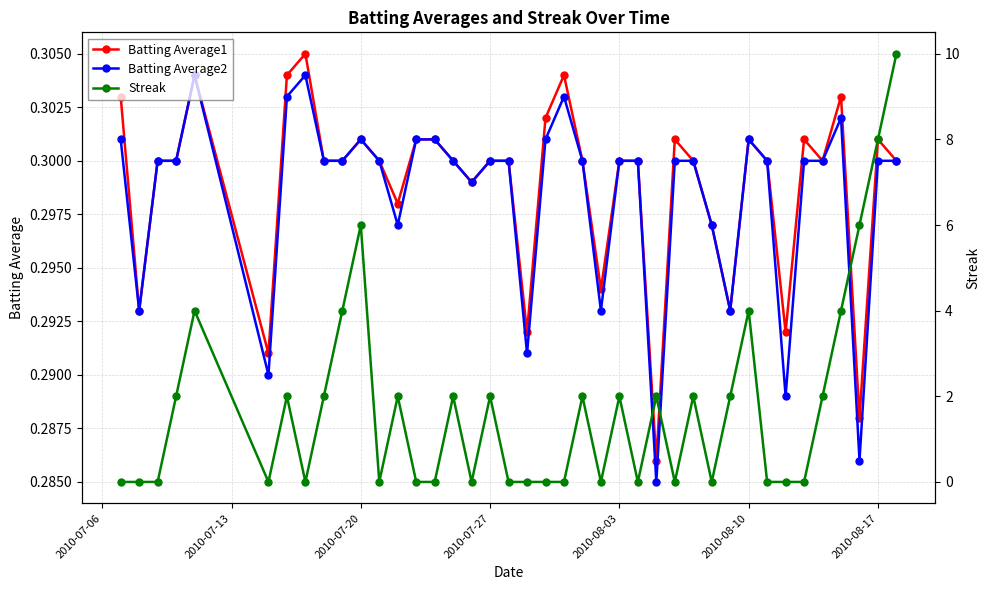

How many series are shown in this chart?

3